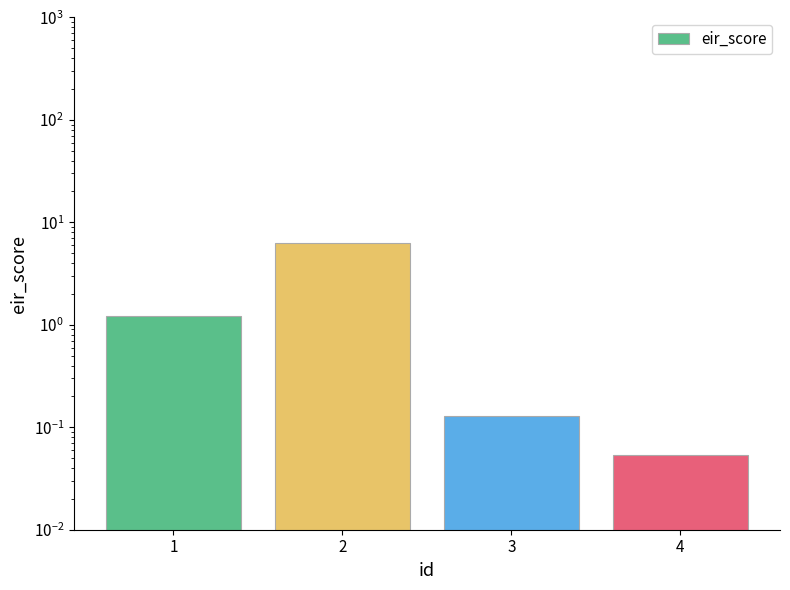

The chart shows a value of 1.8 at 1. True or false?

False